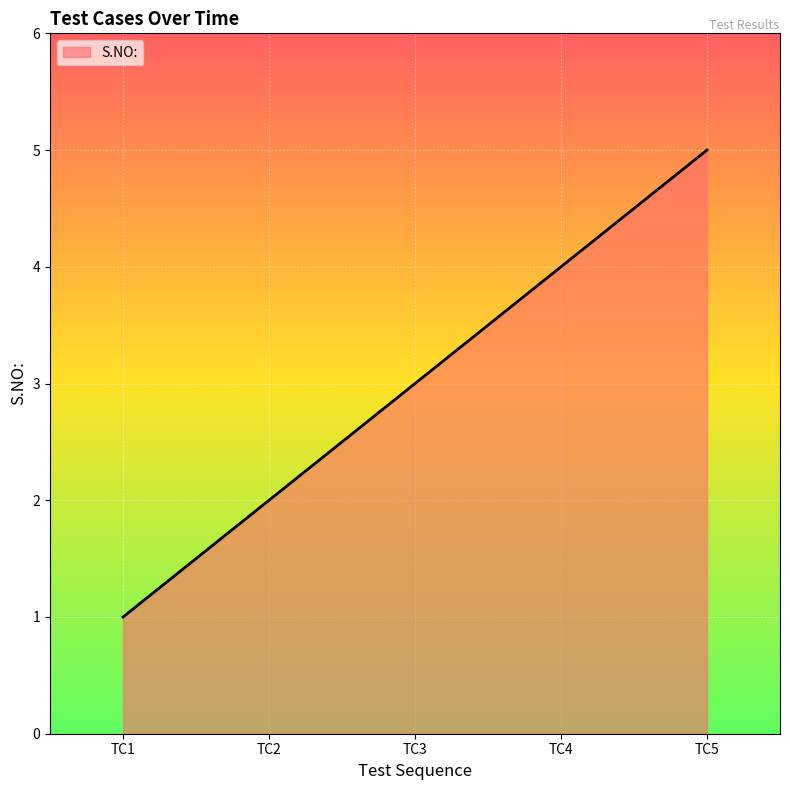

How many distinct data groups are displayed?

1